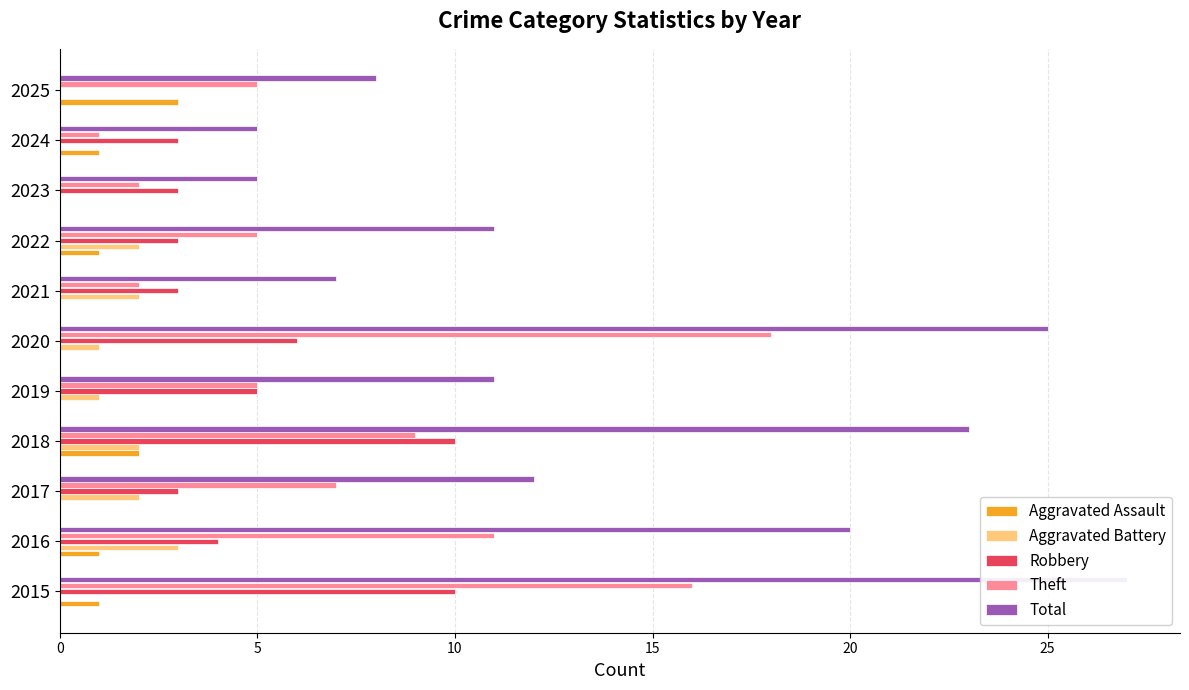

What is the difference between the highest and lowest values at 2023?

5